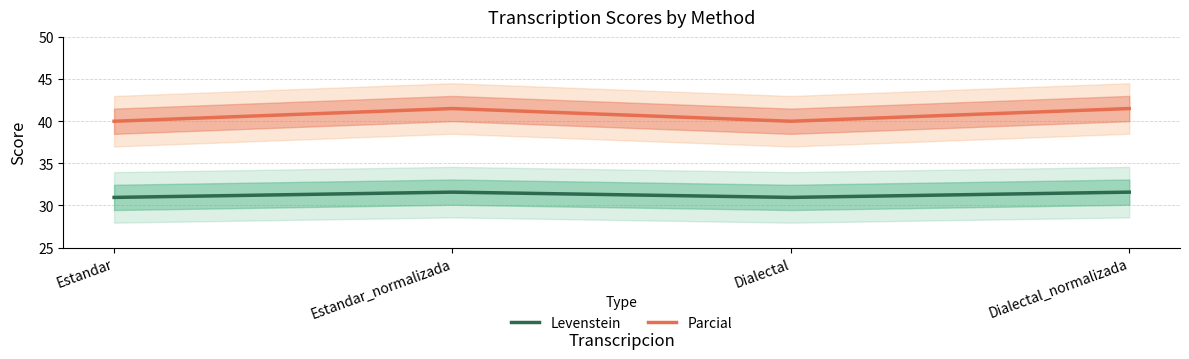

Reading left to right, extract all data points from this chart.

Levenstein: Estandar=31.0	Estandar_normalizada=31.6	Dialectal=31.0	Dialectal_normalizada=31.6
Parcial: Estandar=40.0	Estandar_normalizada=41.5	Dialectal=40.0	Dialectal_normalizada=41.5